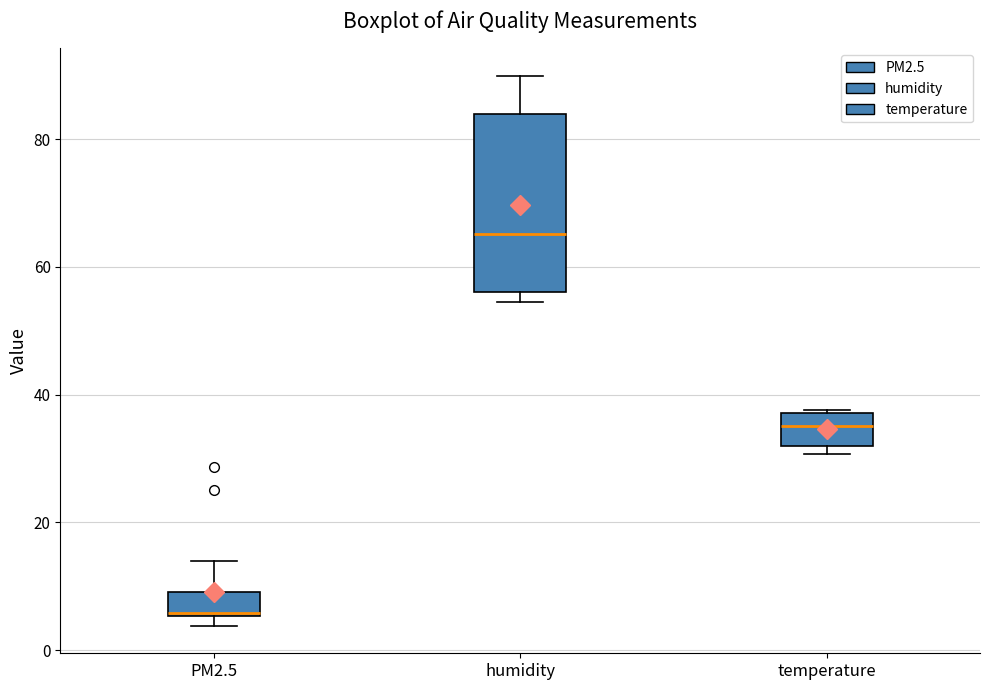

Where is the upper edge of the box for temperature on the y-axis? The values are not printed on the chart, so give them approximately, as read against the axis.

38